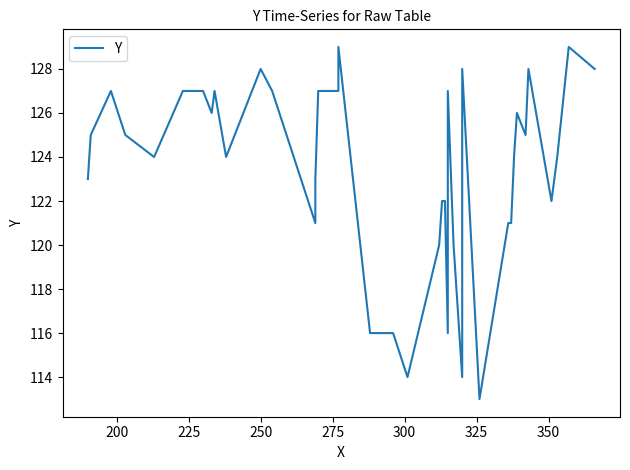

The value at 275 is 196. True or false?

False